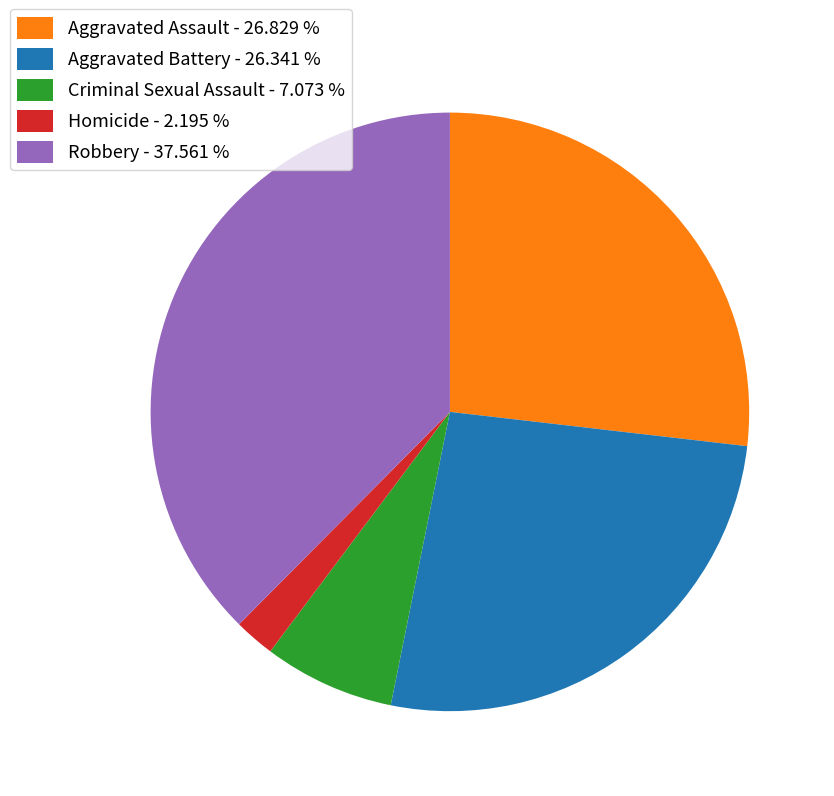

Is Homicide the majority of the pie?

No